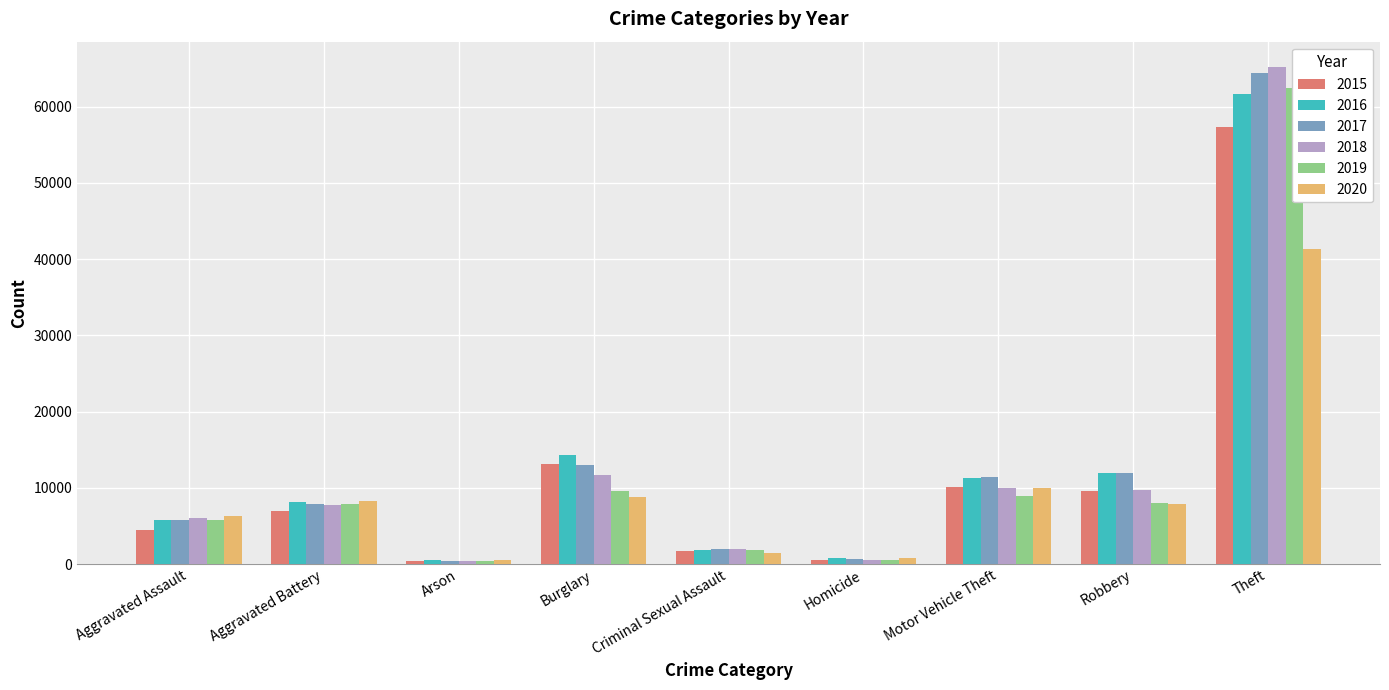

At Burglary, list the series in order from smallest to largest.

2020, 2019, 2018, 2017, 2015, 2016